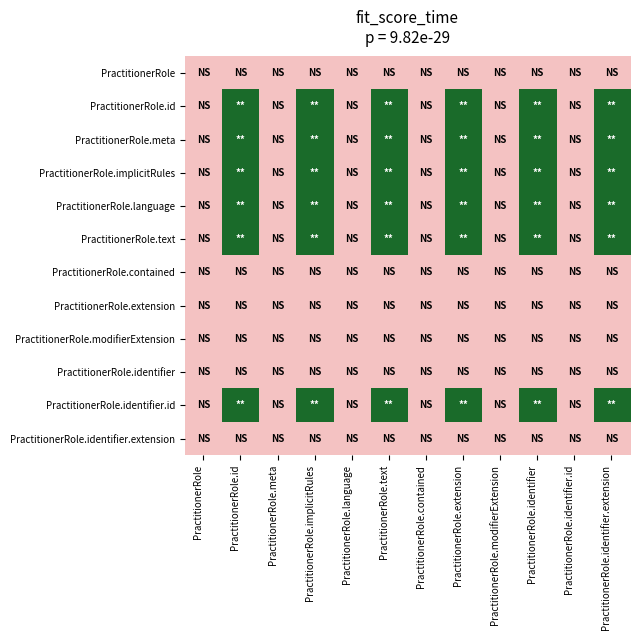

How many series are shown in this chart?

12